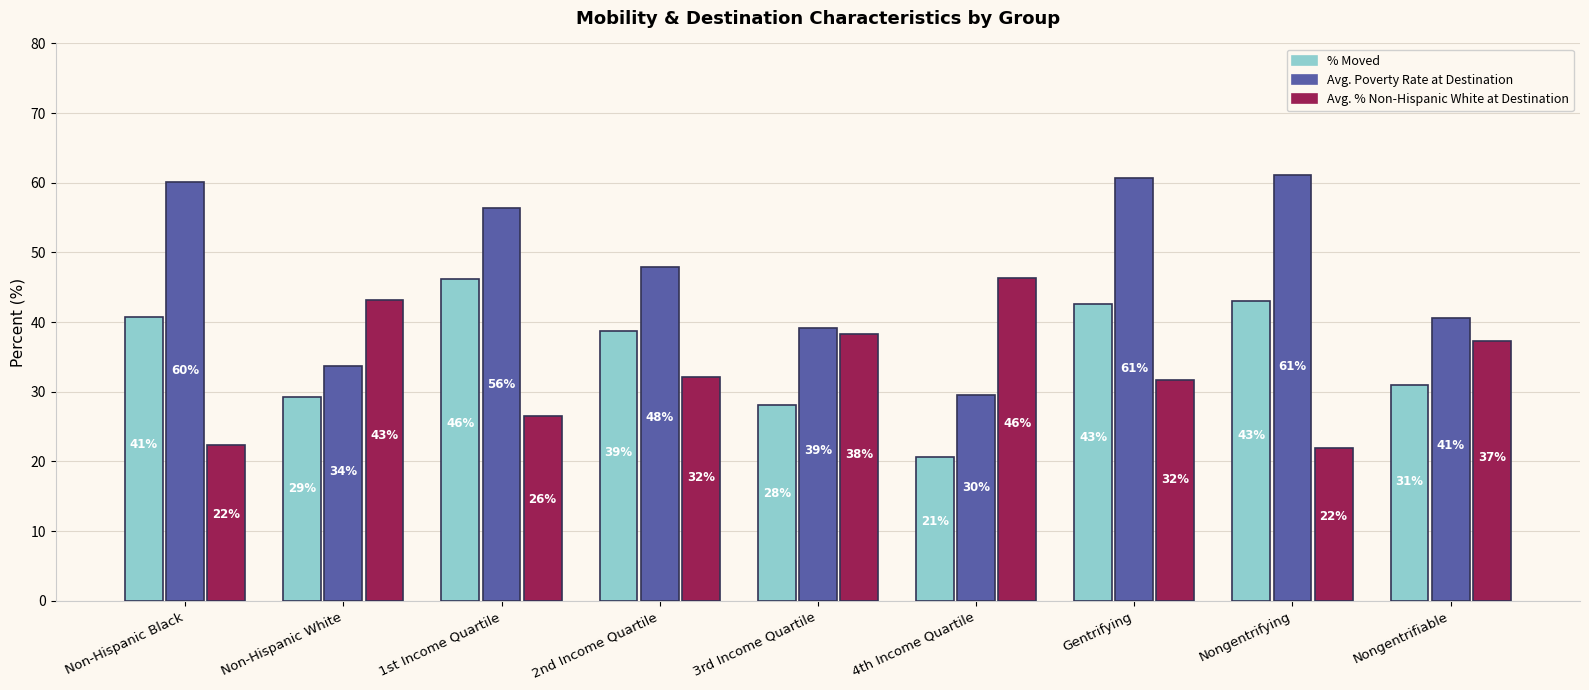

What is the sum of all Avg. % Non-Hispanic White at Destination values?

299.6